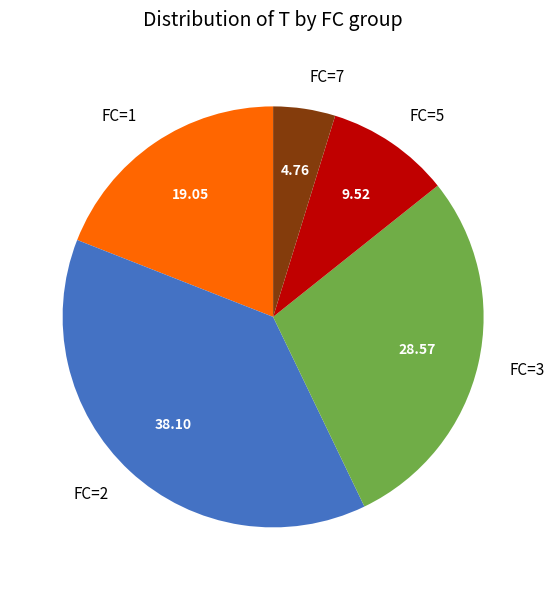

Count the number of slices in the pie.

5